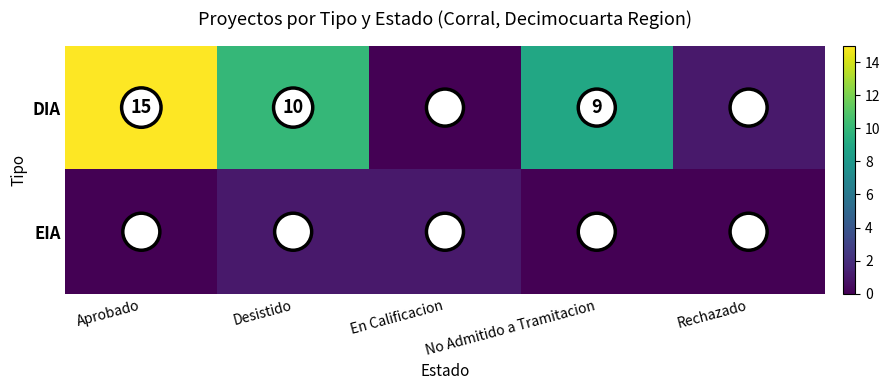

List the series in order of their peak value, highest first.

DIA, EIA